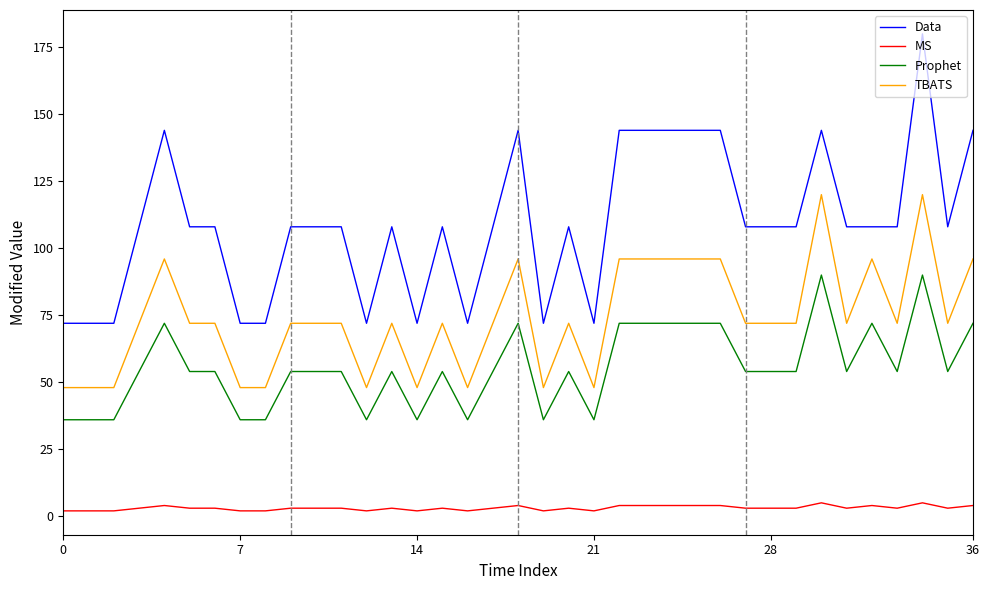

True or false: TBATS and Data cross at least once.

False